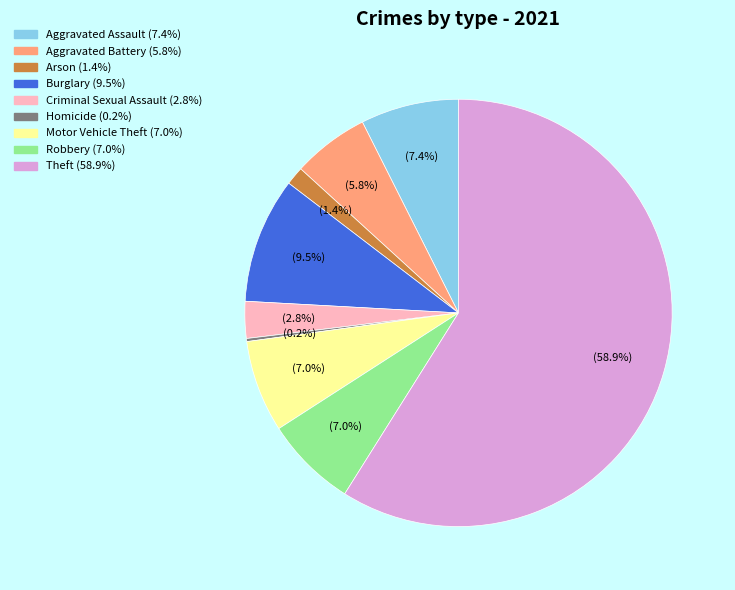

Between Aggravated Assault and Aggravated Battery, which is larger?

Aggravated Assault